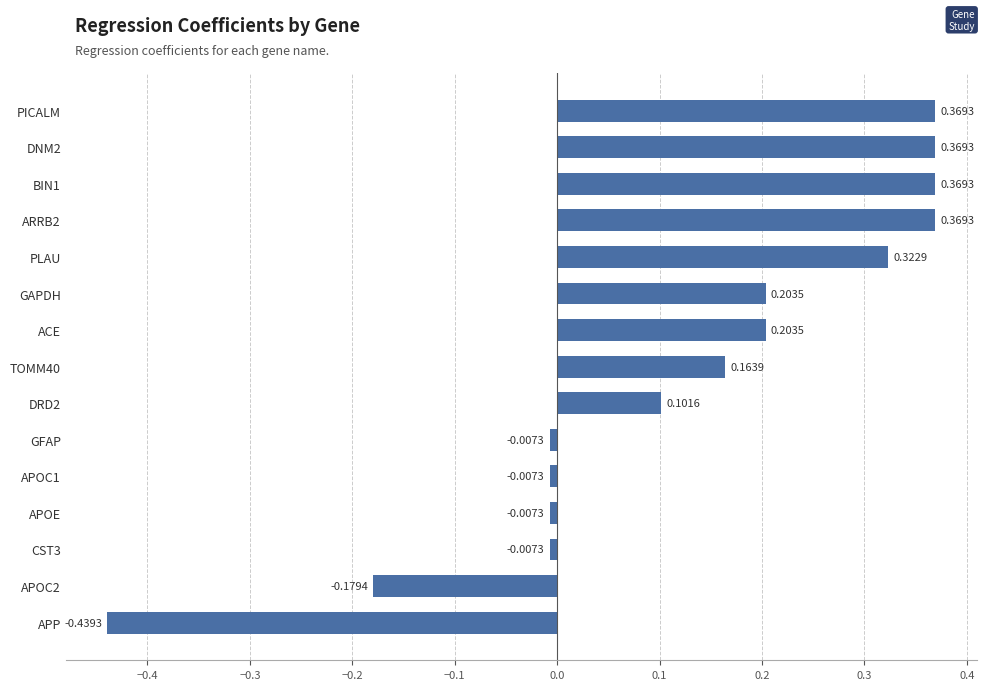

Which label corresponds to the smallest value in the chart?

APP